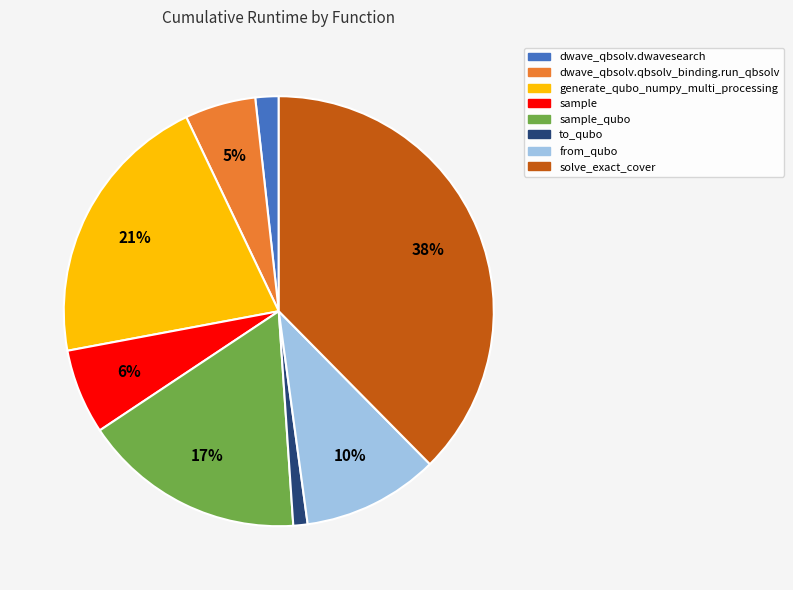

Is sample_qubo the majority of the pie?

No